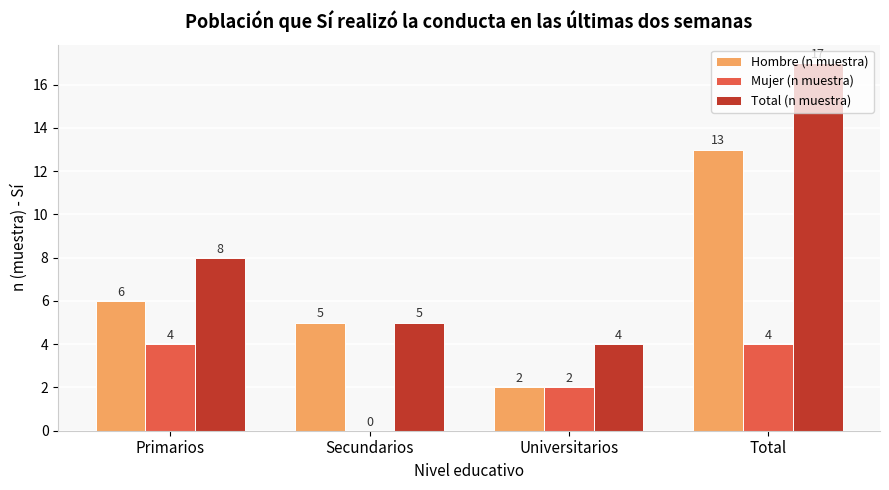

How many positive values does the Mujer (n muestra) series have?

3